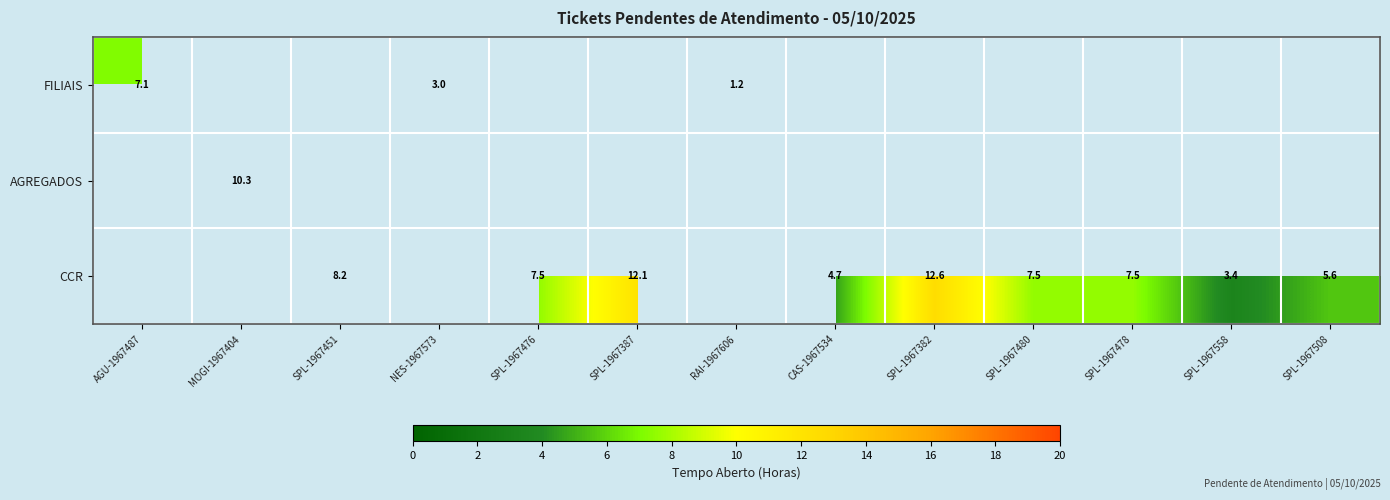

Which category has the highest value across all series?

SPL-1967382